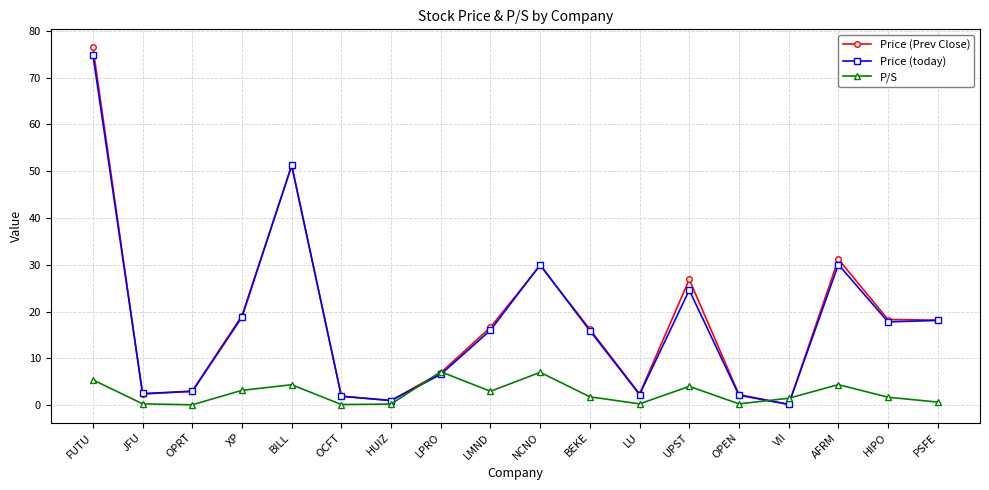

What is the average value of the Price (today) series?

17.6